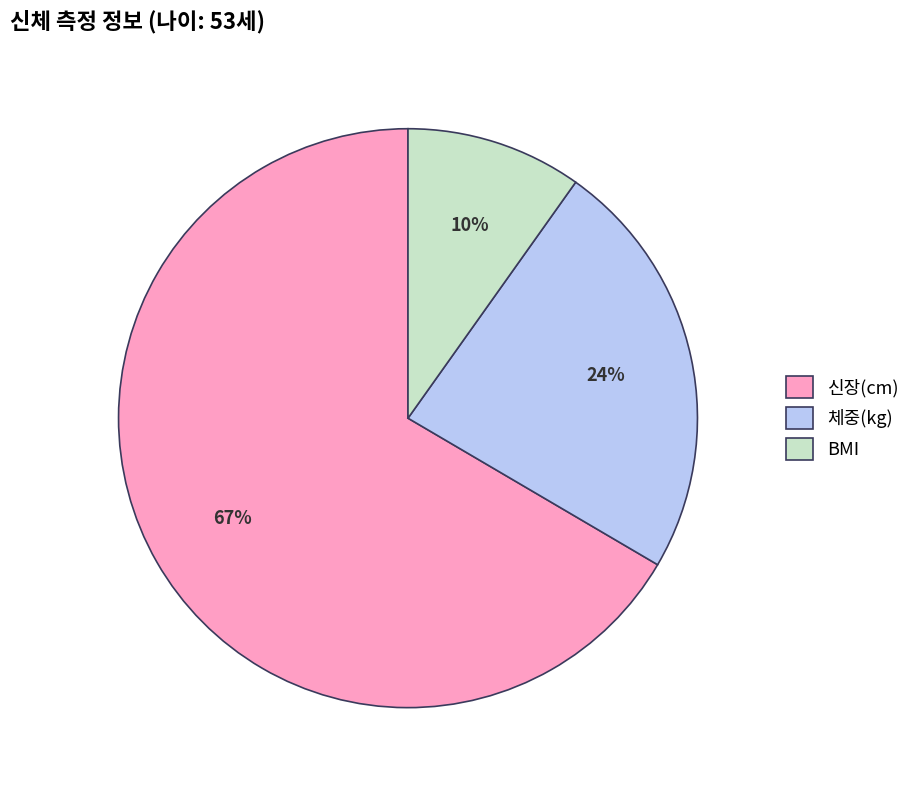

What percentage is the 체중(kg) slice, to the nearest percent?

24%